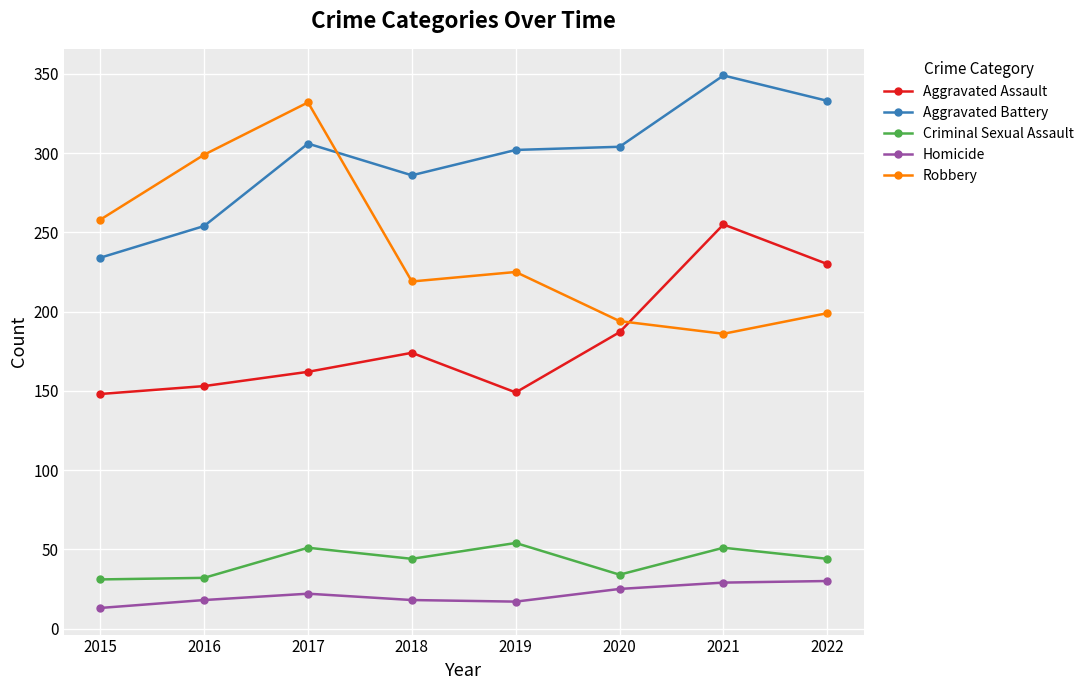

Which series has the largest range (max minus min)?

Robbery